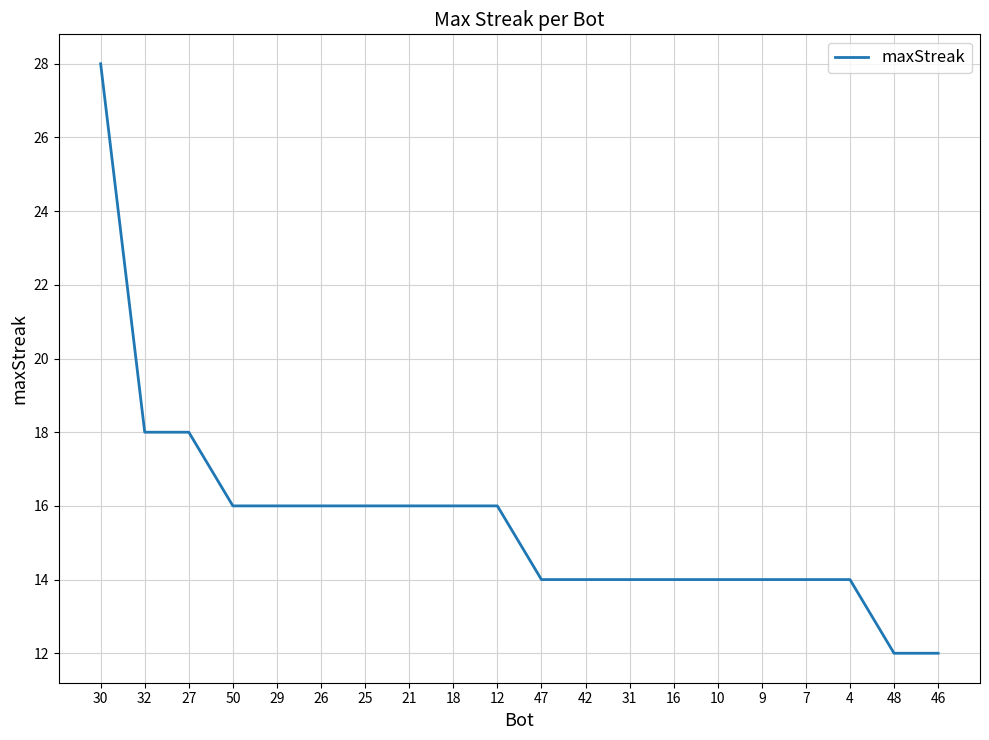

True or false: the data shows 16 at 18.

True